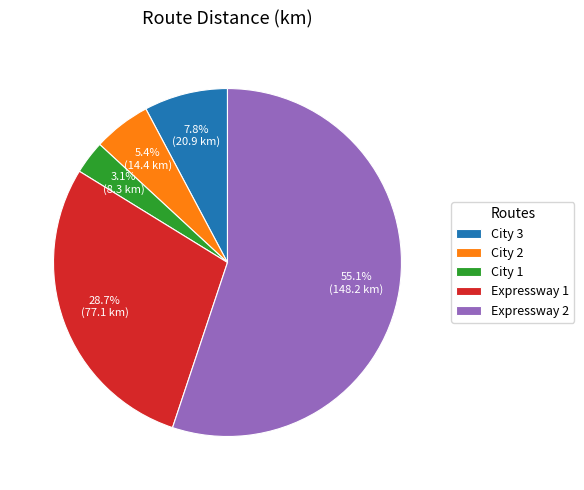

Do Expressway 1 and City 3 together represent more than half of the pie?

No